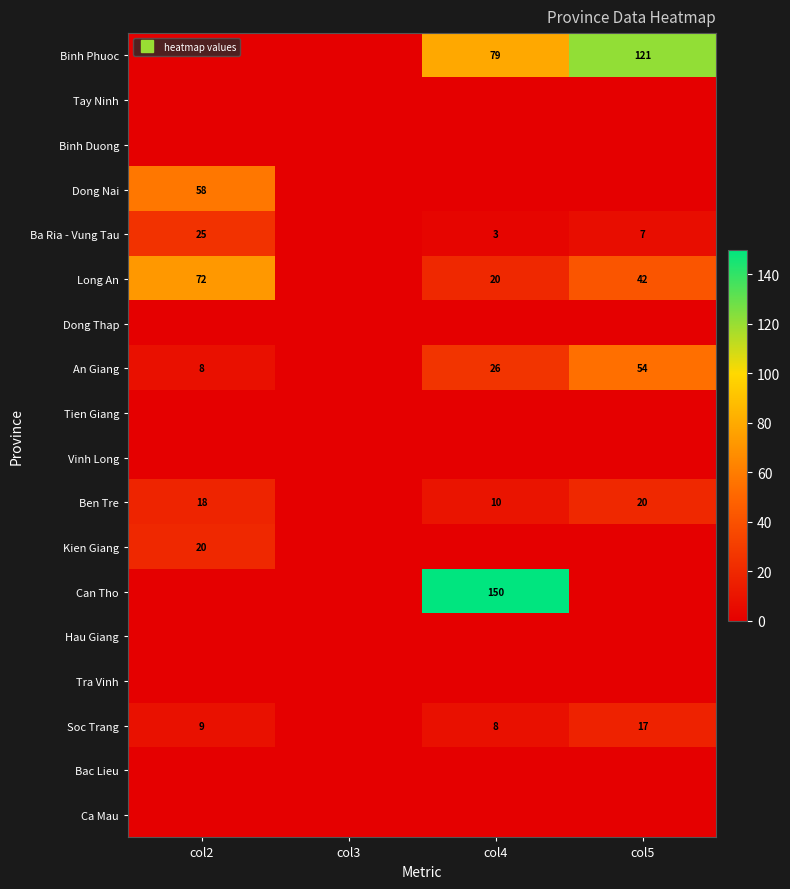

Which series has the widest spread of values?

Can Tho